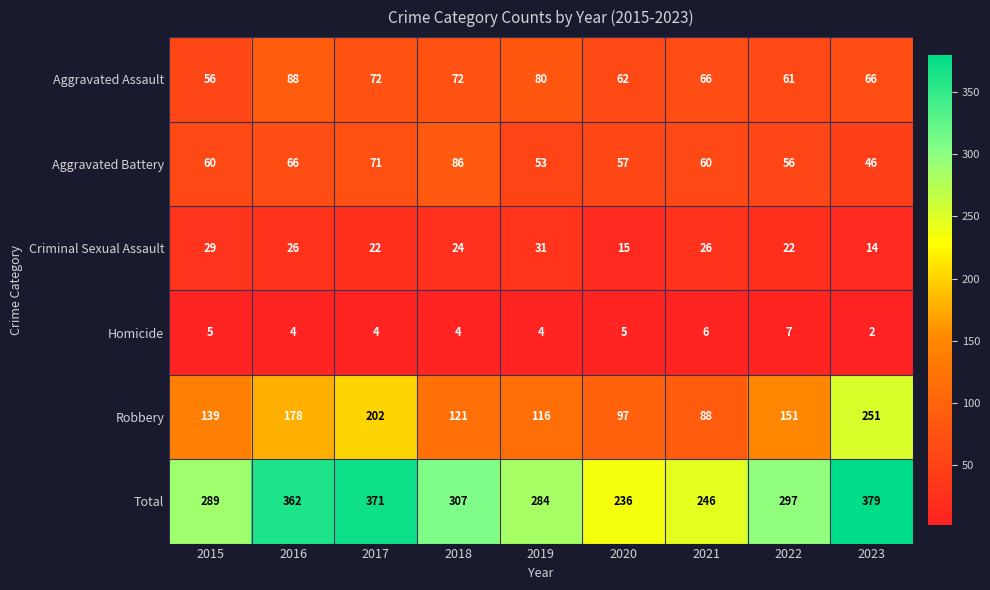

What is the difference between the Total values at 2023 and 2018?

72